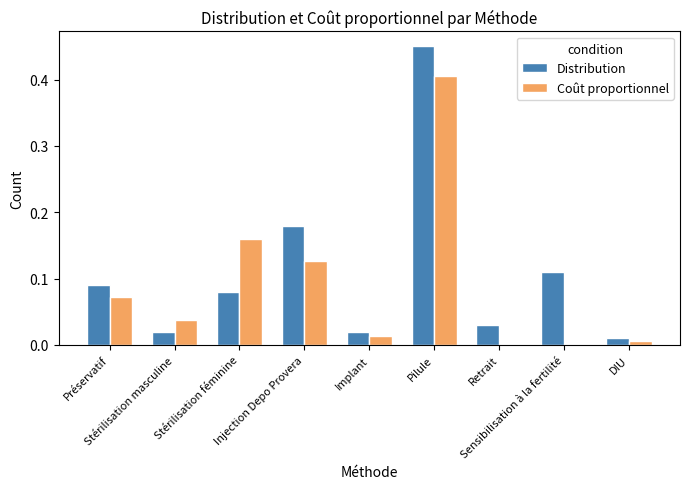

At Stérilisation masculine, list the series in order from largest to smallest.

Coût proportionnel, Distribution